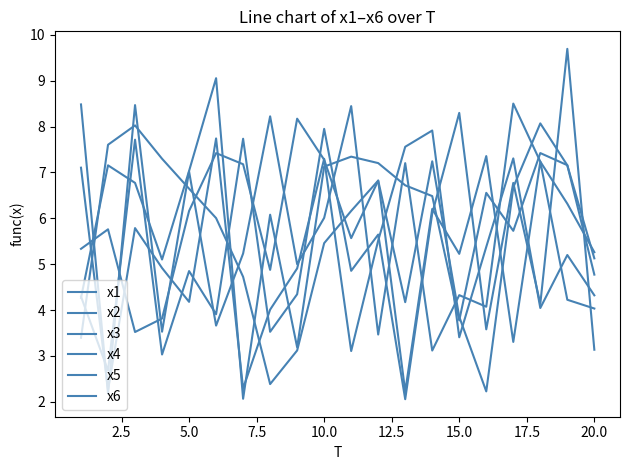

How many distinct data groups are displayed?

6